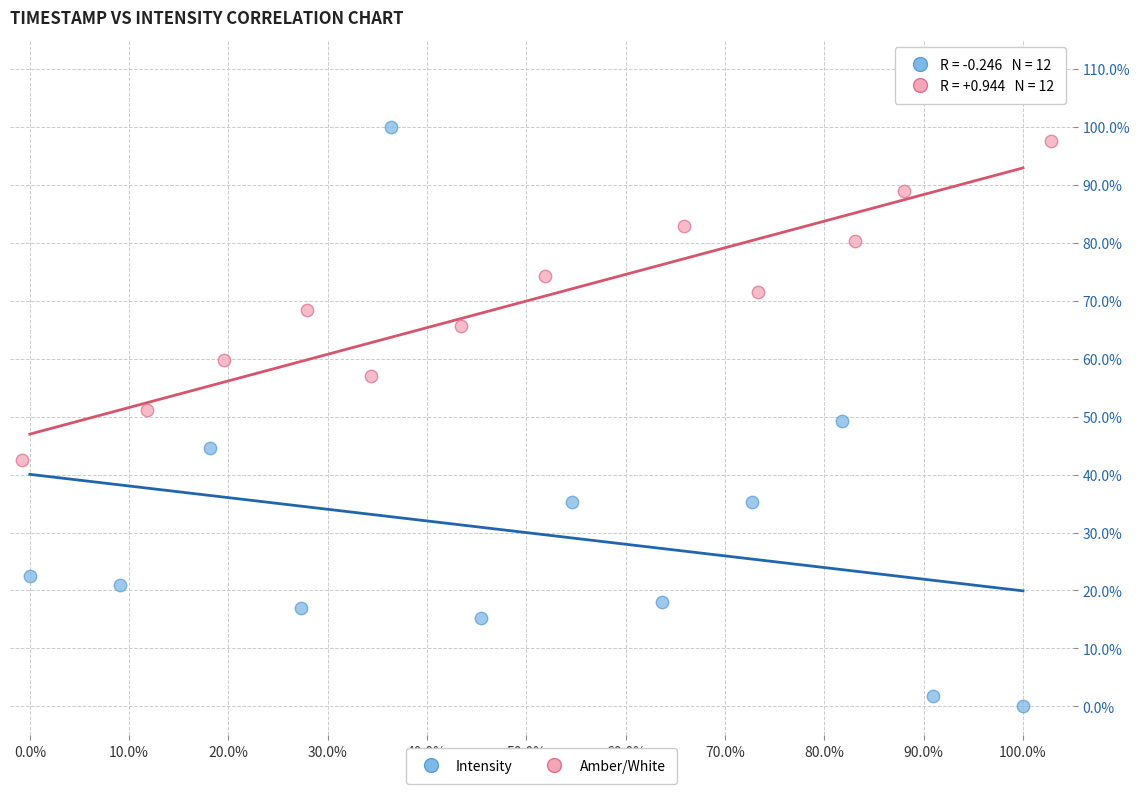

Which series has the widest spread of Y values?

Intensity